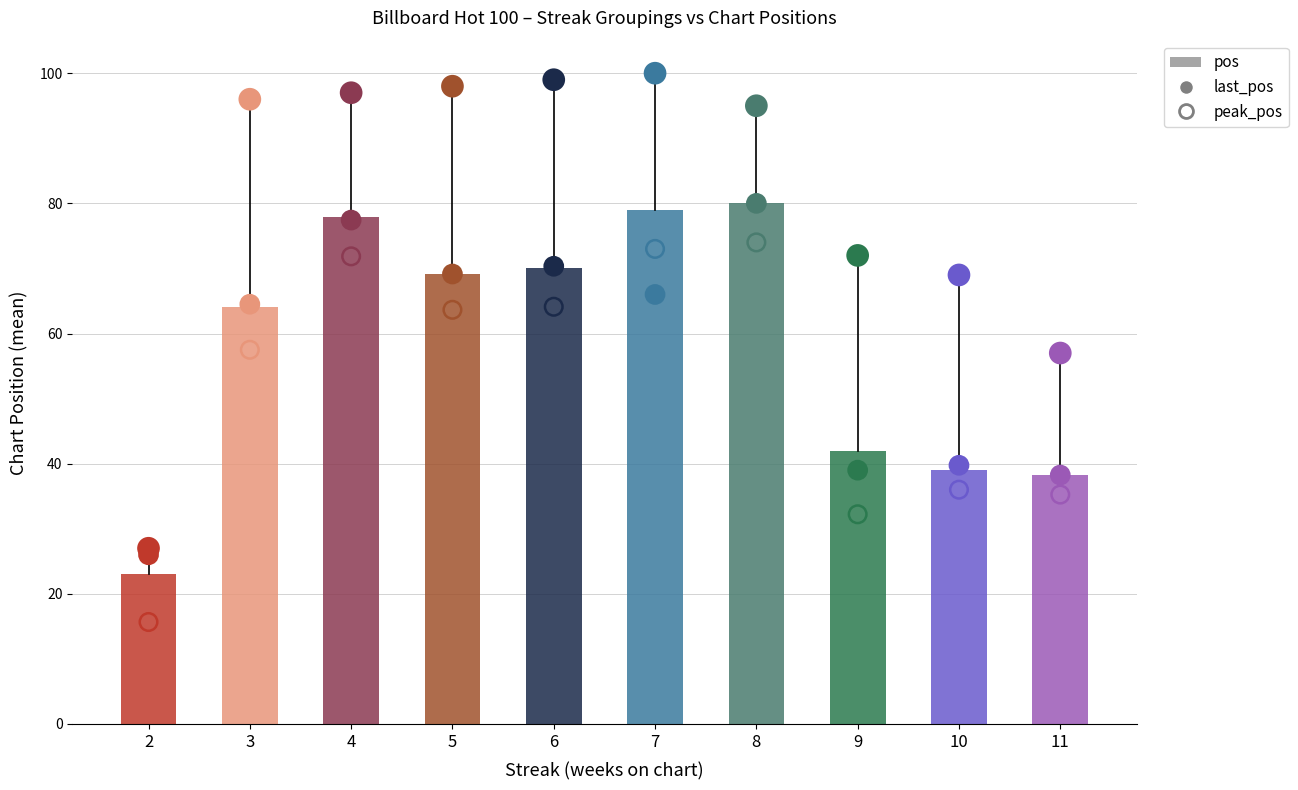

What is the total value across all series at 10?

114.8